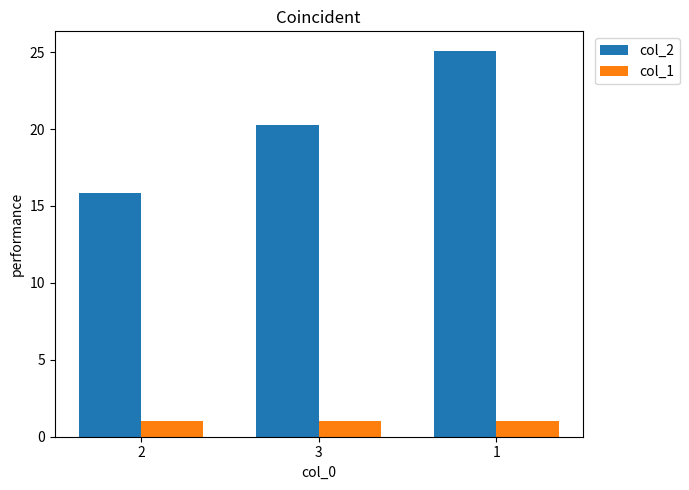

What is the value of the col_2 bar at the 3rd from the left?

25.1